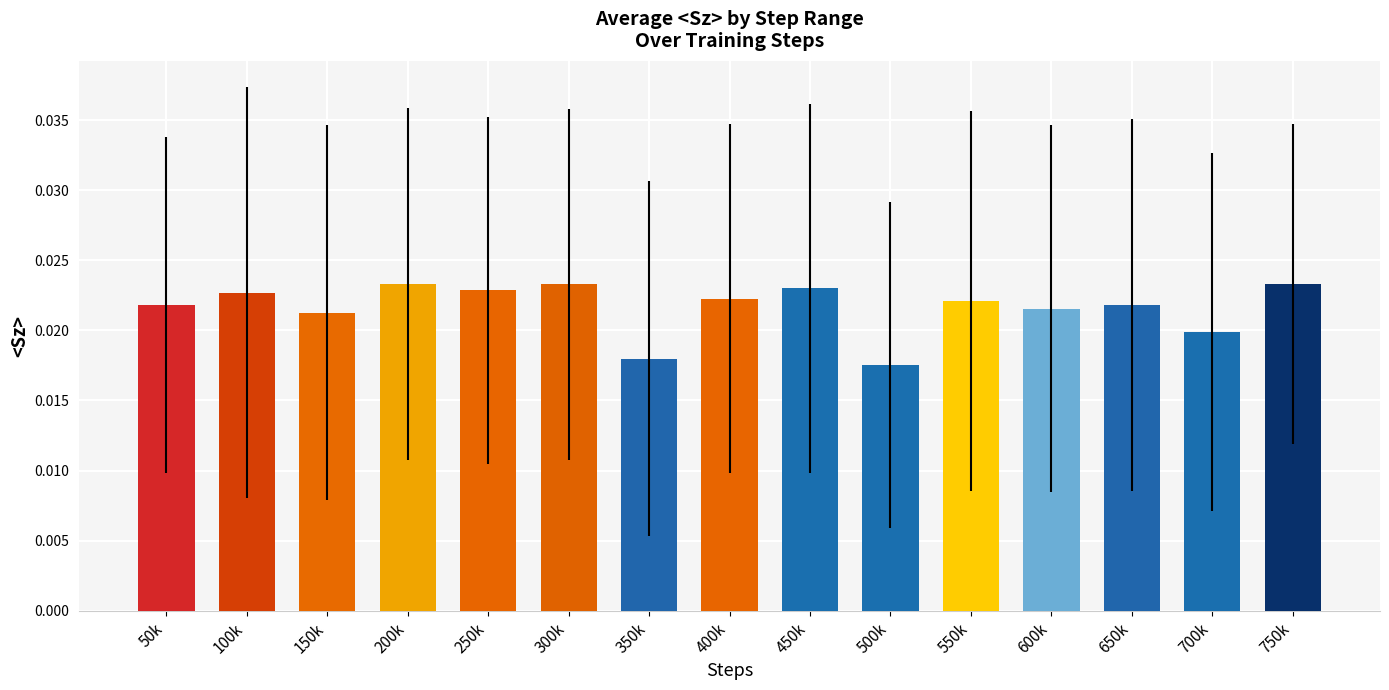

What is the sum of all values?

0.3